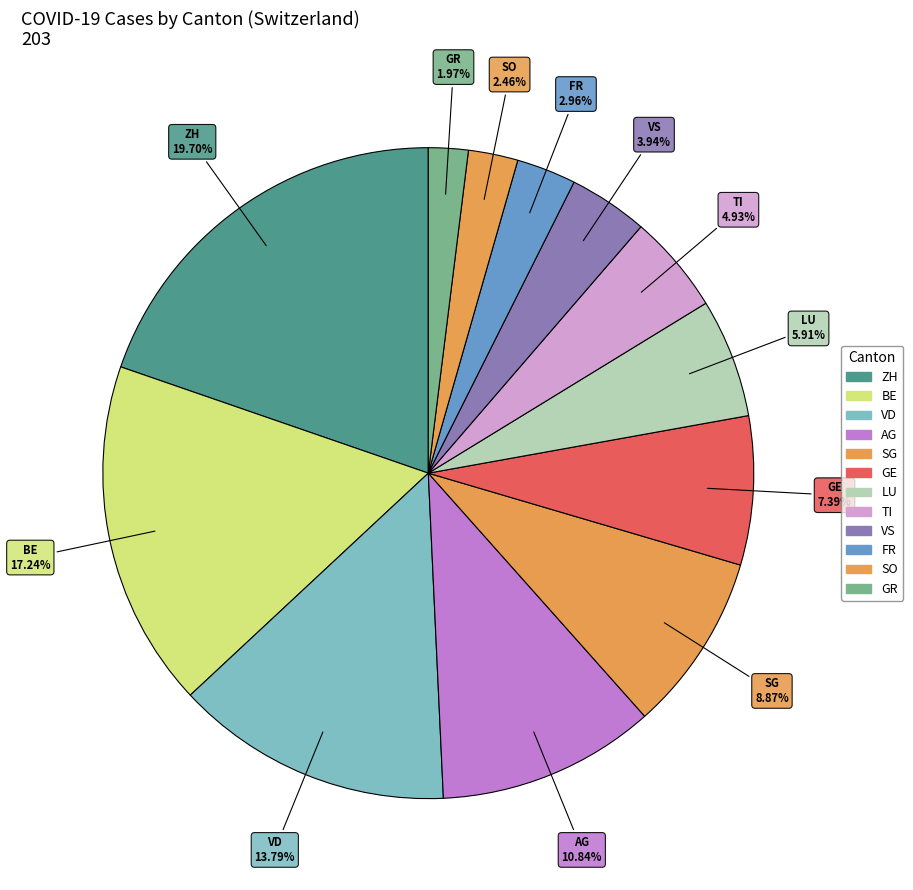

Is it true that VS is 1% of the pie?

False